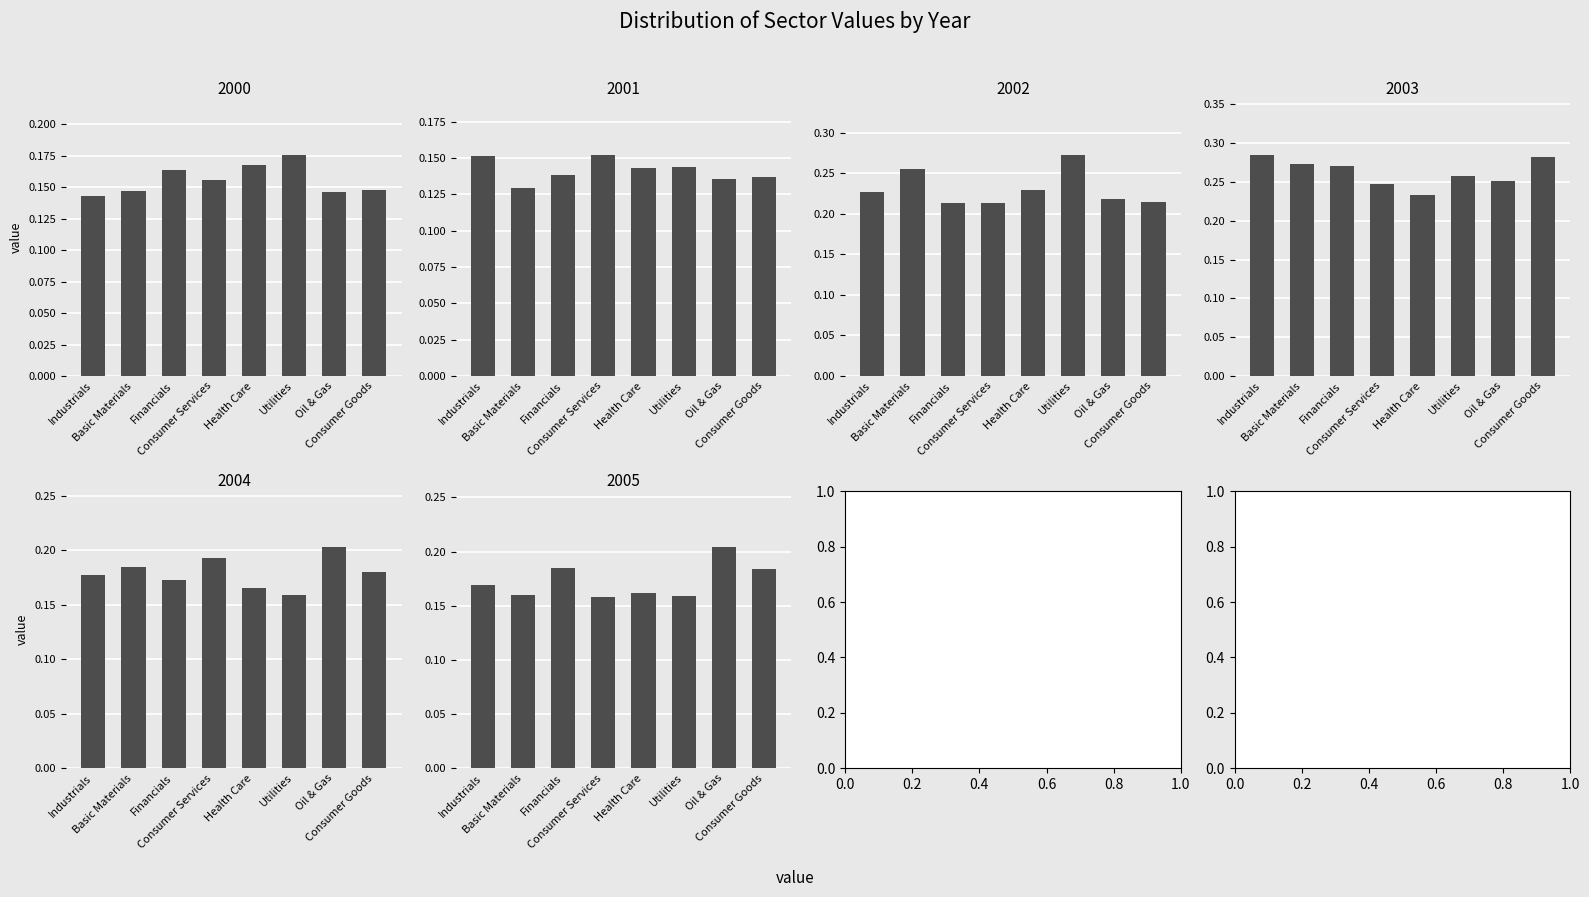

Rank the series at Health Care from highest to lowest value.

2003, 2002, 2000, 2004, 2005, 2001